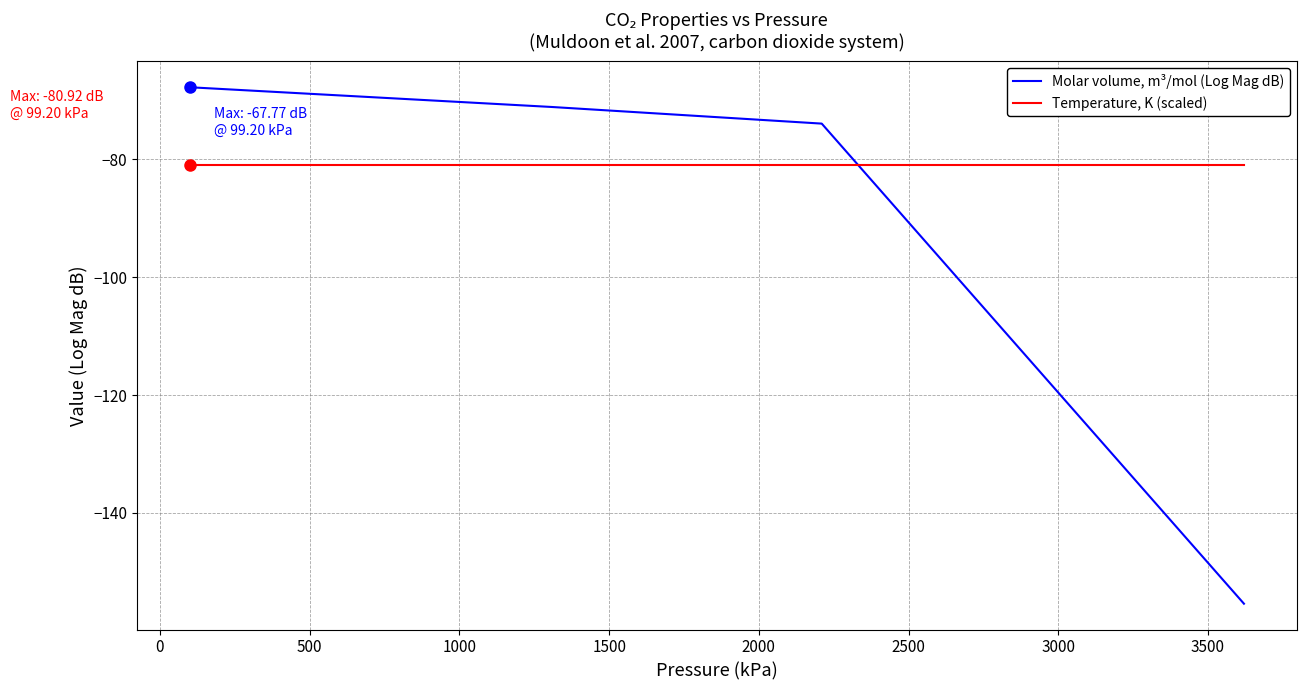

After their last crossing, which series has the higher values: Temperature, K (scaled) or Molar volume, m³/mol (Log Mag dB)?

Temperature, K (scaled)